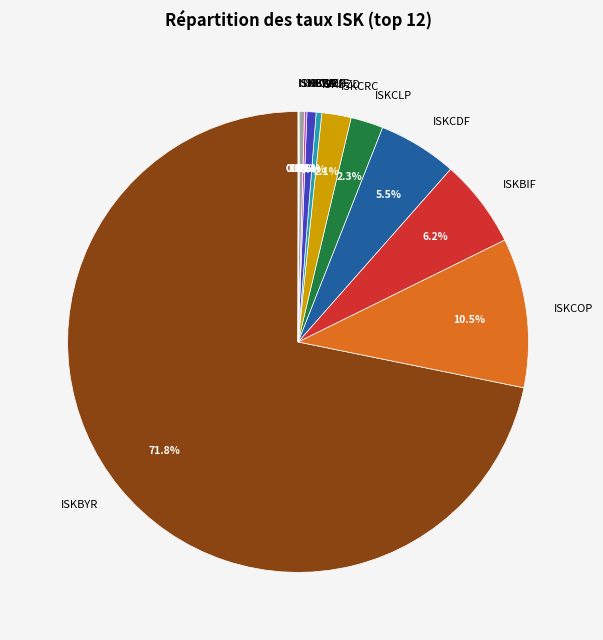

Which has a higher value, ISKCVE or ISKCOP?

ISKCOP